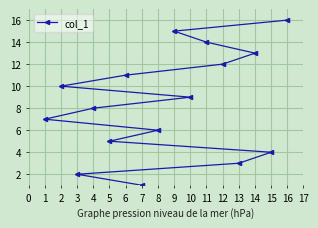

List the labels in order of value, smallest first.

7, 3, 13, 15, 5, 8, 1, 4, 10, 2, 6, 12, 14, 11, 9, 16